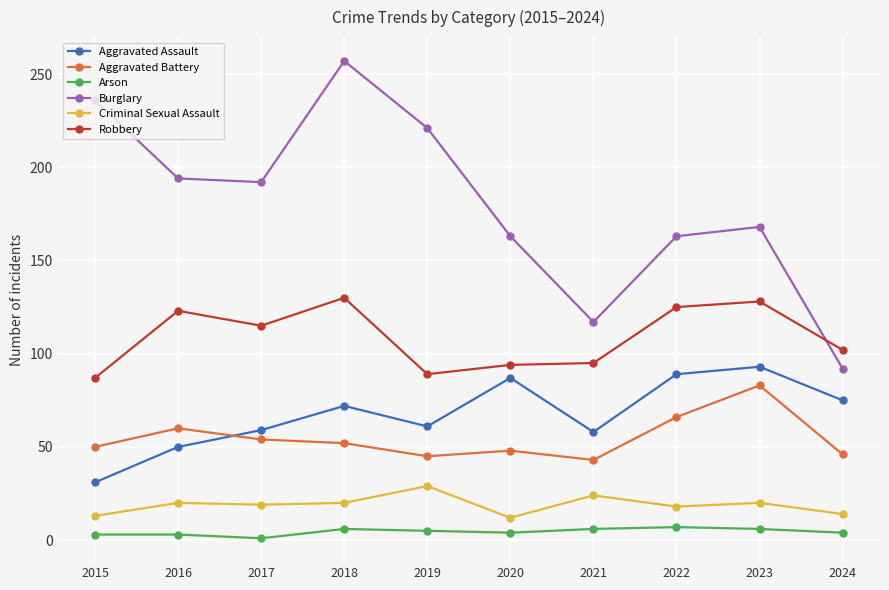

True or false: Arson and Aggravated Battery cross at least once.

False